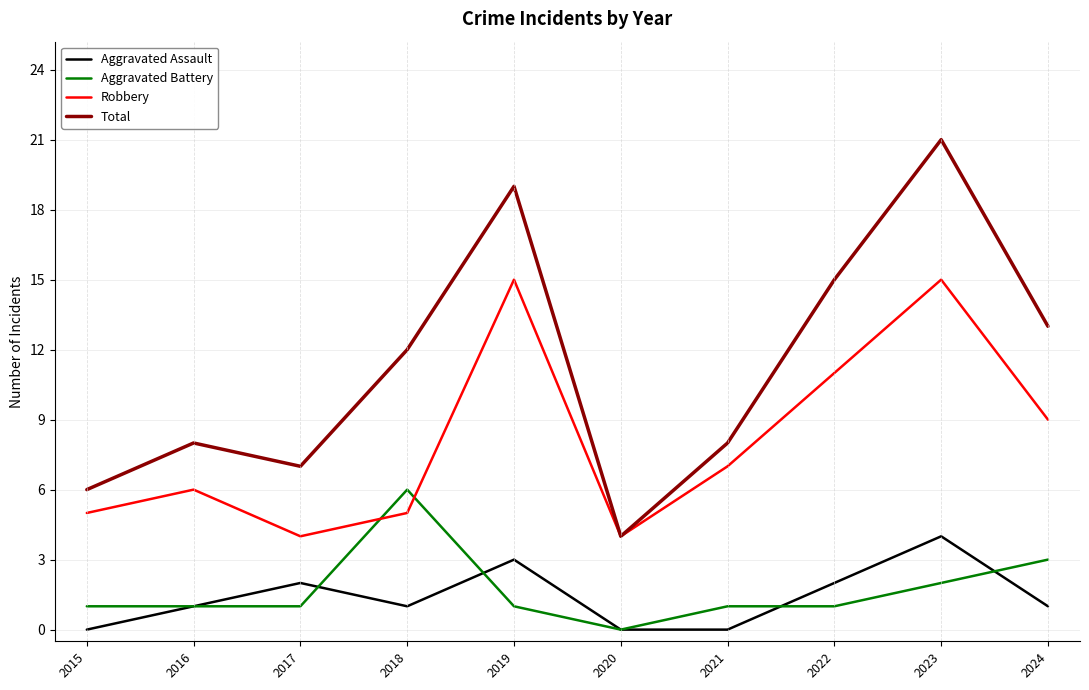

What is the total value across all series at 2019?

38